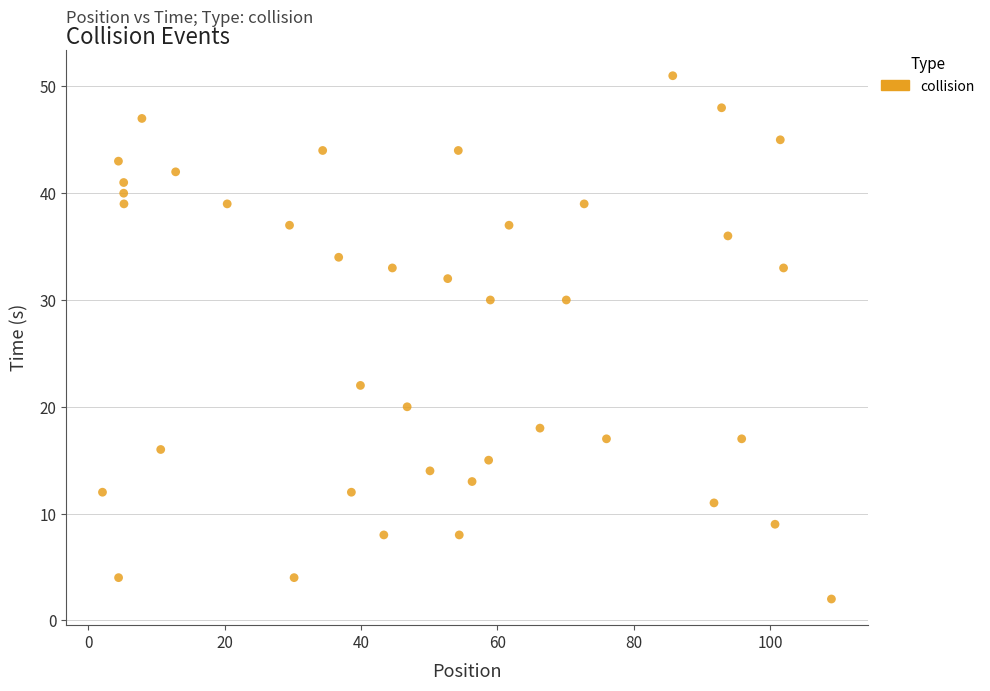

What is the range of Y values (max minus min)?

49